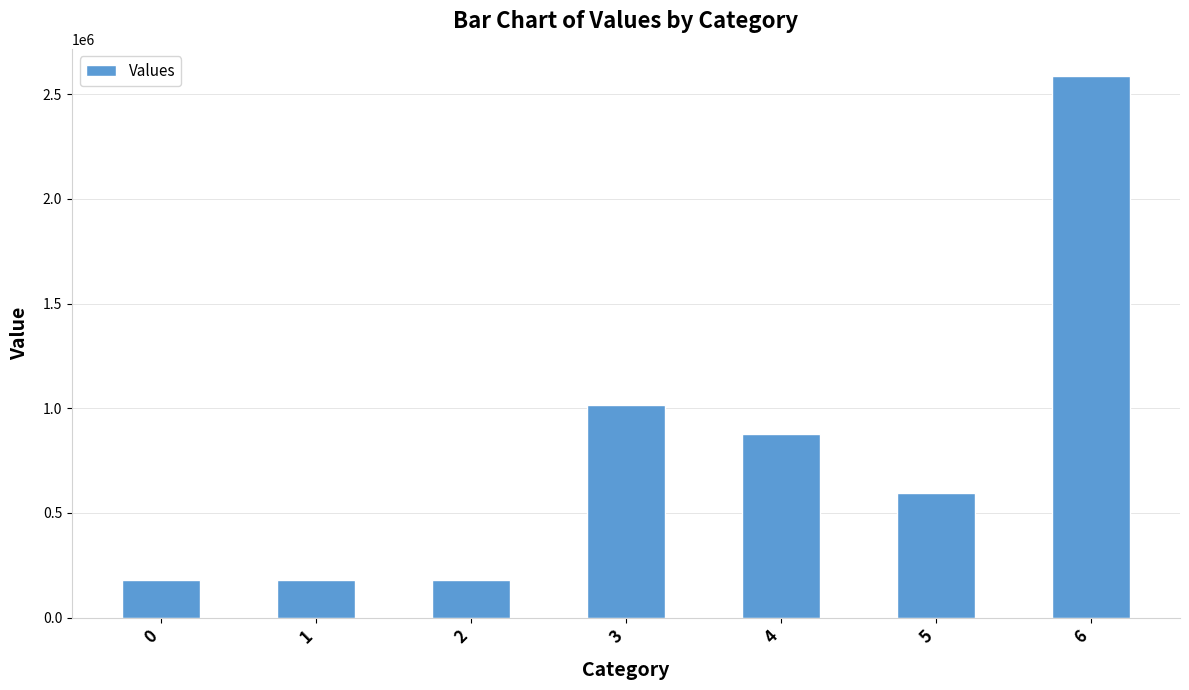

Are the bars grouped side by side (vs. stacked)?

No